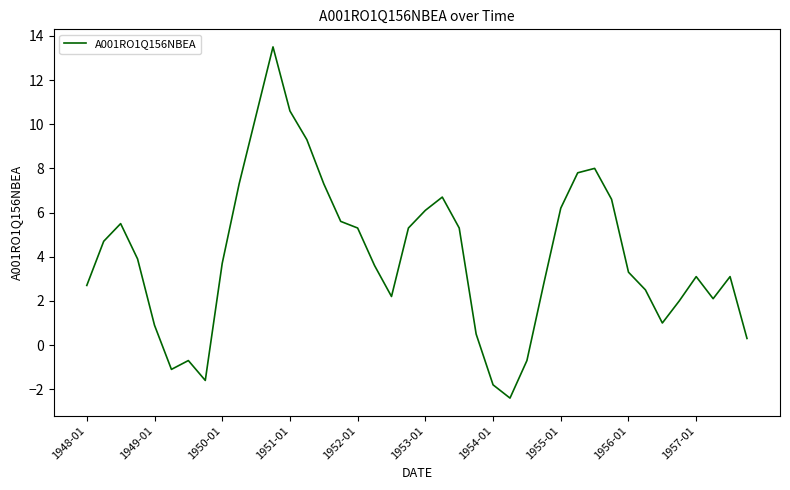

What is the greatest value displayed?

13.5